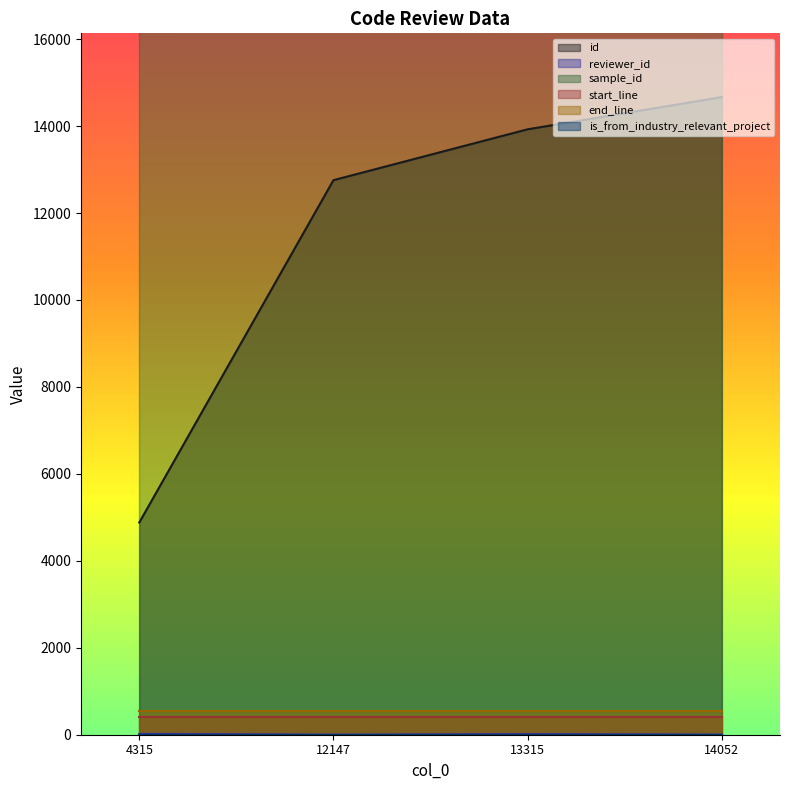

Reading left to right, extract all data points from this chart.

id: 4881	12755	13925	14666
reviewer_id: 20	3	15	4
sample_id: 4549169	4549169	4549169	4549169
start_line: 413	413	413	413
end_line: 547	547	547	547
is_from_industry_relevant_project: 1	1	1	1